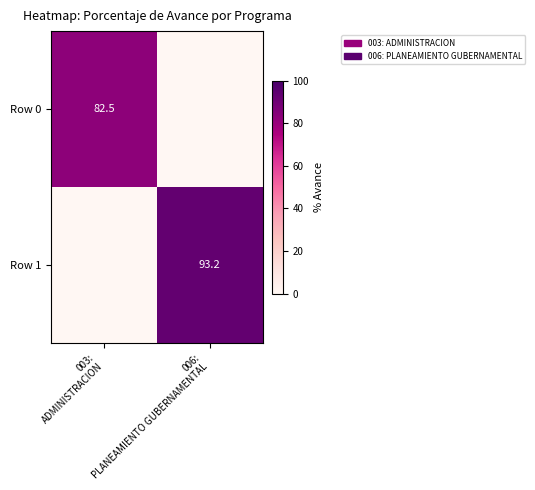

Which has a higher value, 003:
ADMINISTRACION or 006:
PLANEAMIENTO GUBERNAMENTAL?

003:
ADMINISTRACION